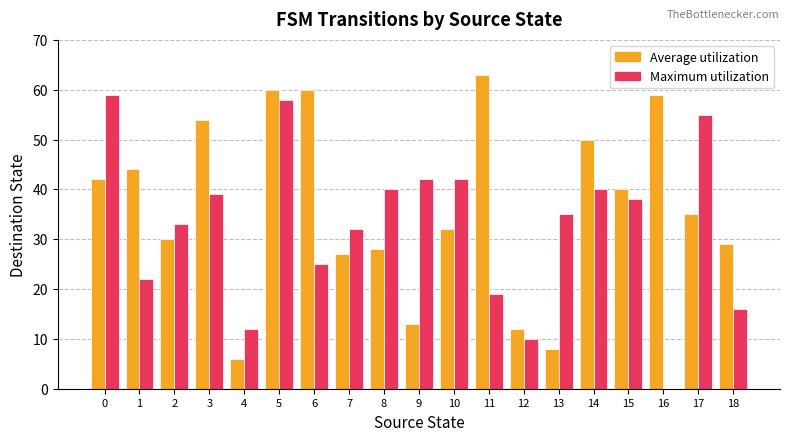

Is it true that Maximum utilization equals 33 at 2?

True